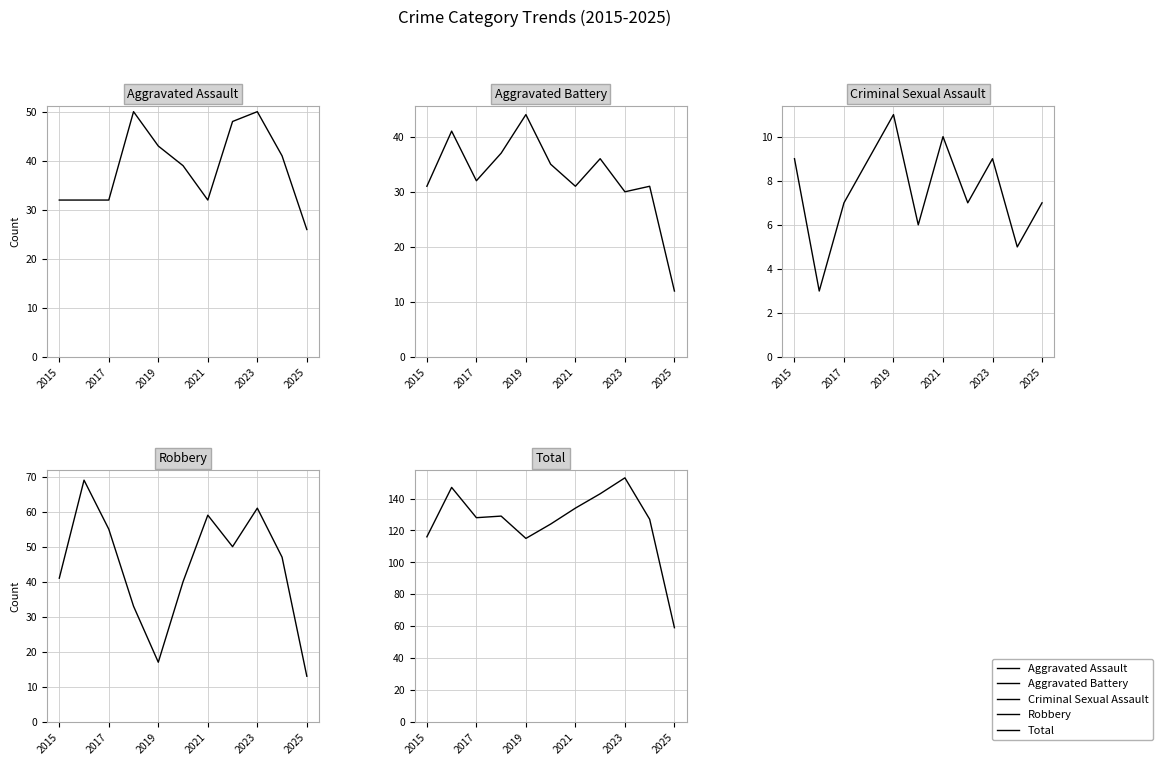

How many distinct data groups are displayed?

5